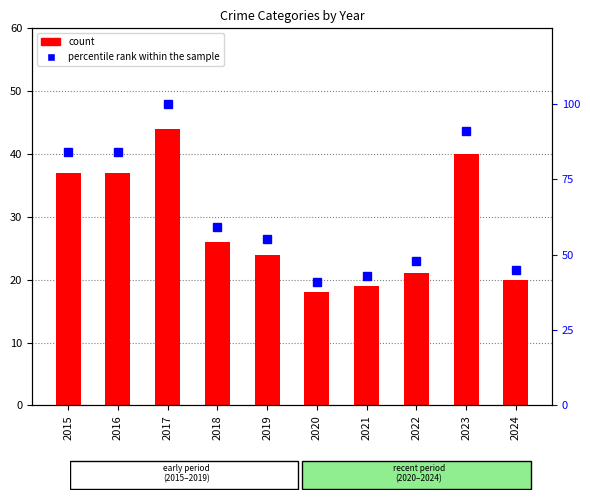

How many data points in count are above 26?

4